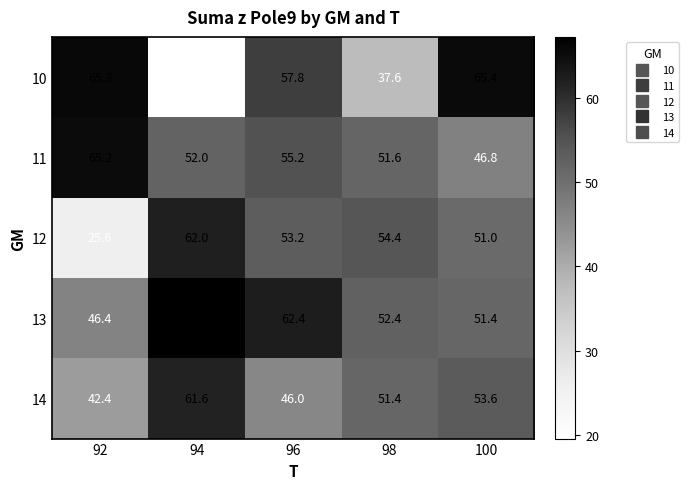

What is the approximate value of 11 at 96?

55.2